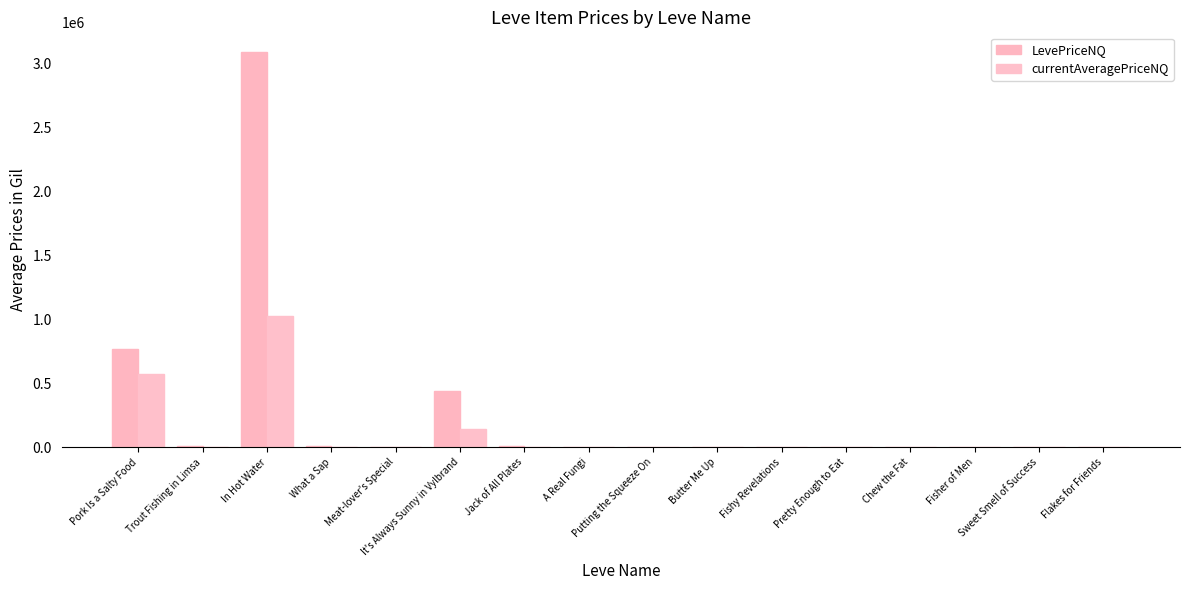

Reading left to right, extract all data points from this chart.

LevePriceNQ: Pork Is a Salty Food=769259.1	Trout Fishing in Limsa=11142.8	In Hot Water=3085979.7	What a Sap=8276.7	Meat-lover's Special=396.9	It's Always Sunny in Vylbrand=438121.3	Jack of All Plates=12000.0	A Real Fungi=138.0	Putting the Squeeze On=4865.2	Butter Me Up=327.8	Fishy Revelations=27.0	Pretty Enough to Eat=770.7	Chew the Fat=1800.0	Fisher of Men=643.0	Sweet Smell of Success=387.0	Flakes for Friends=1500.0
currentAveragePriceNQ: Pork Is a Salty Food=571464.8	Trout Fishing in Limsa=3714.2	In Hot Water=1028659.9	What a Sap=2758.9	Meat-lover's Special=132.3	It's Always Sunny in Vylbrand=146040.4	Jack of All Plates=4000.0	A Real Fungi=46.0	Putting the Squeeze On=1621.8	Butter Me Up=109.2	Fishy Revelations=9.0	Pretty Enough to Eat=256.9	Chew the Fat=600.0	Fisher of Men=214.3	Sweet Smell of Success=129.0	Flakes for Friends=500.0